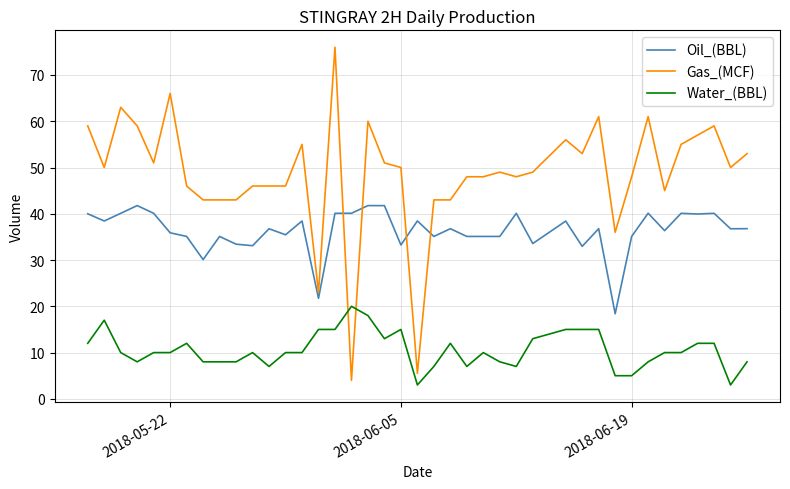

How many times do Gas_(MCF) and Water_(BBL) cross each other?

2